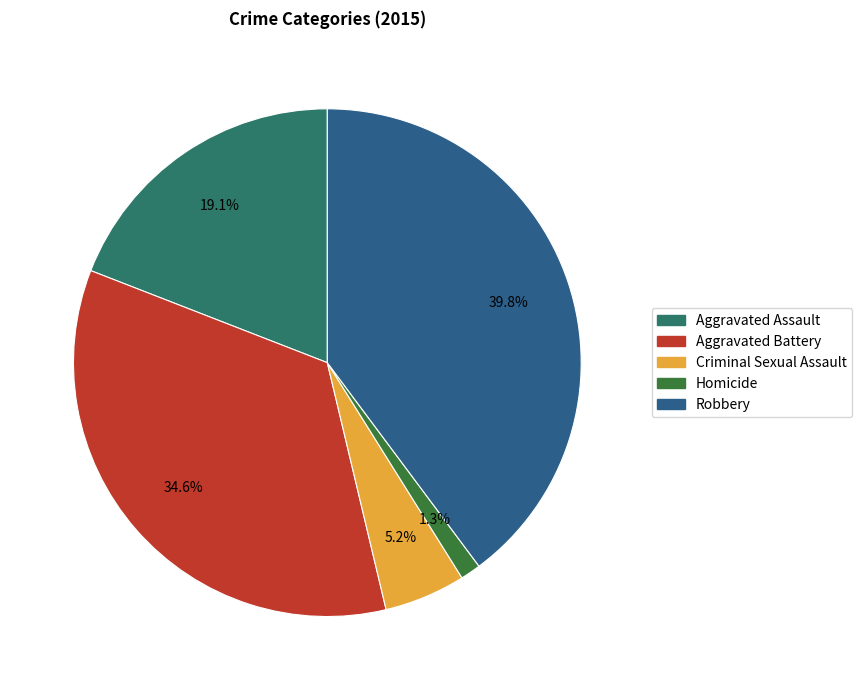

What percentage is the Criminal Sexual Assault slice, to the nearest percent?

5%